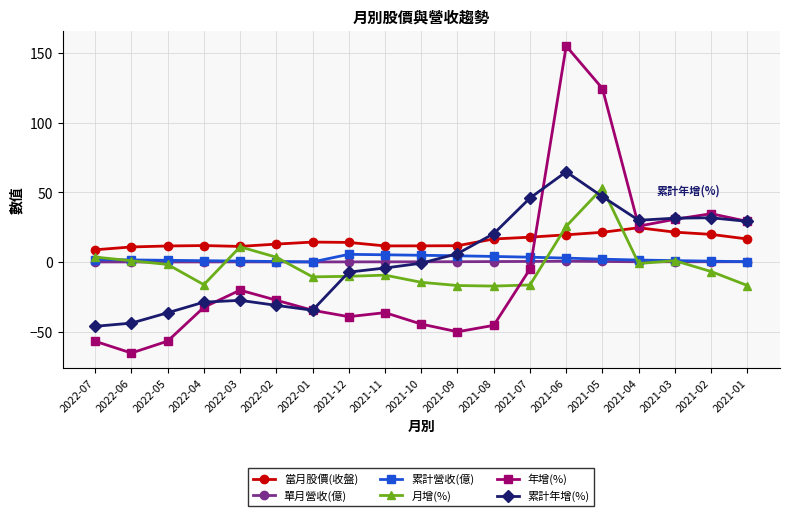

What is the sum of the 年增(%) values at 2022-04 and 2022-01?

-66.5